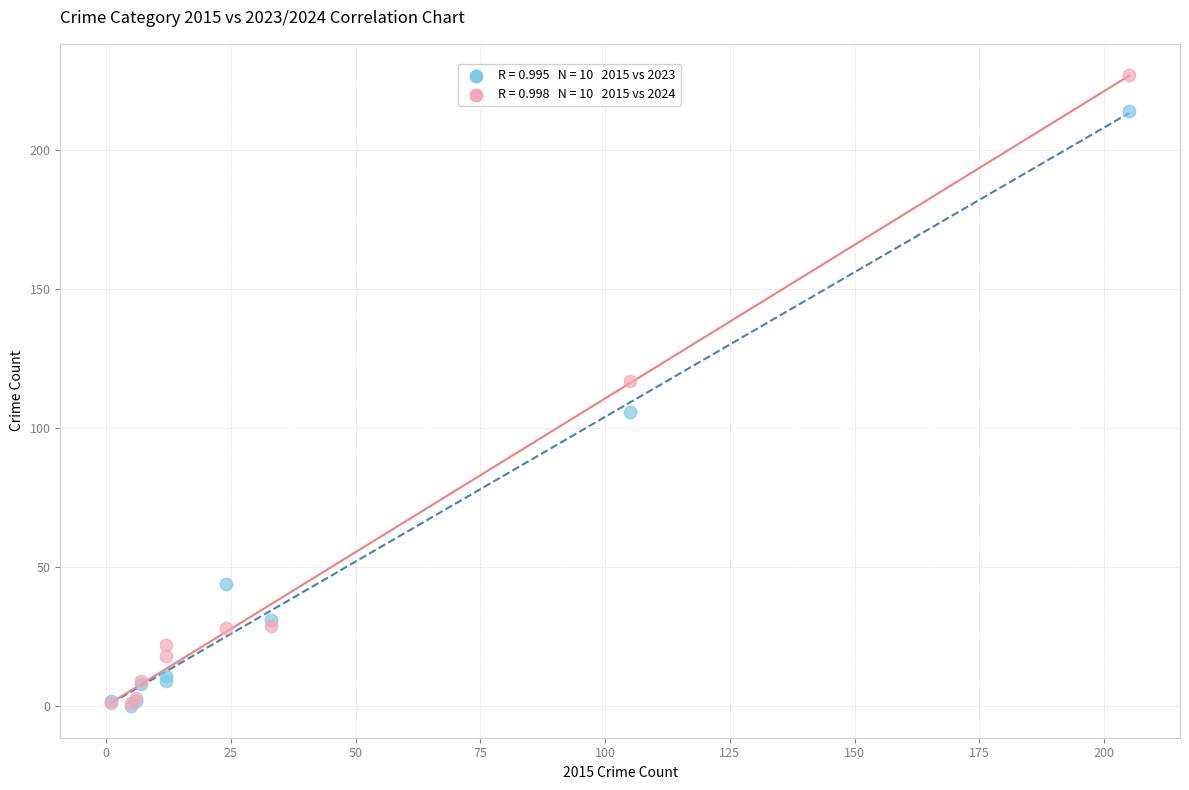

Across all series, what Y value is closest to 113?

117